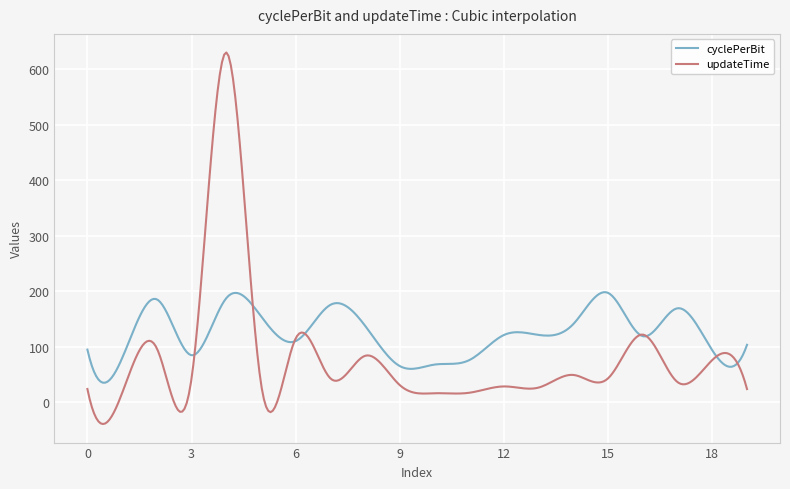

List the series in order of their peak value, highest first.

updateTime, cyclePerBit